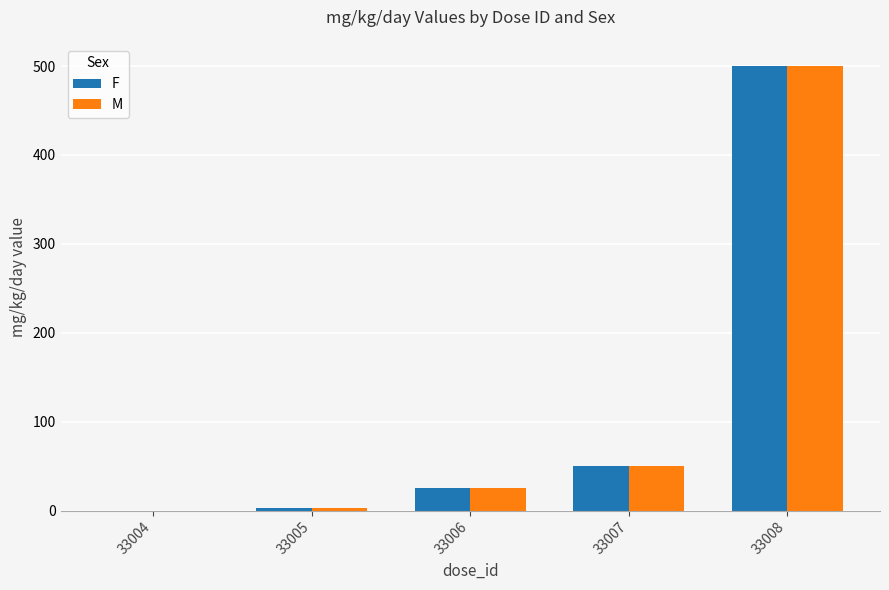

Which category has the highest value in the F series?

33008